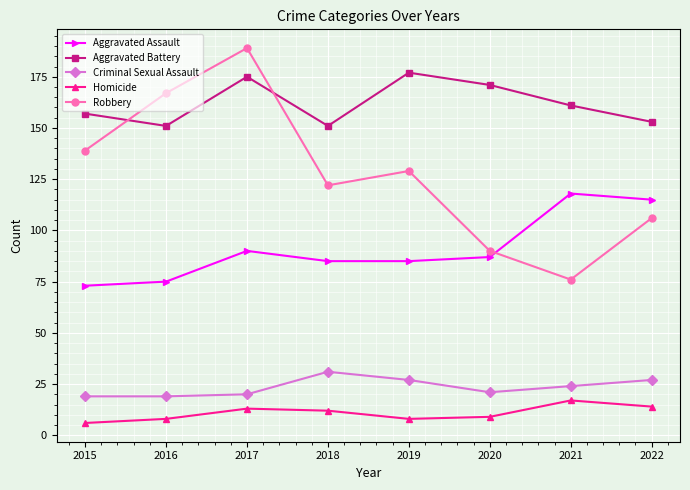

Rank the series at 2018 from lowest to highest value.

Homicide, Criminal Sexual Assault, Aggravated Assault, Robbery, Aggravated Battery